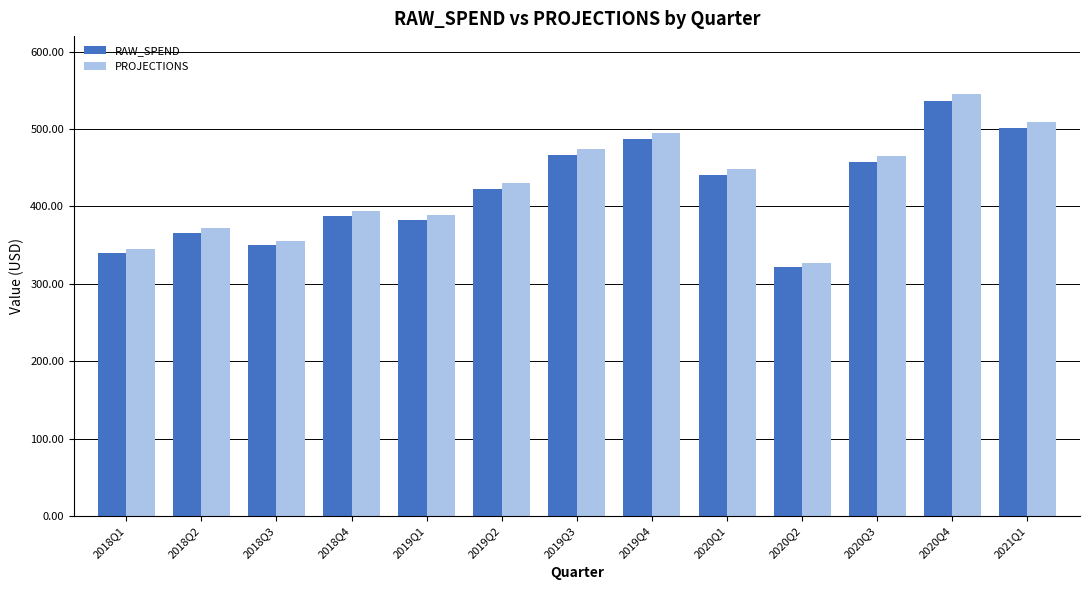

At 2019Q4, list the series in order from smallest to largest.

RAW_SPEND, PROJECTIONS